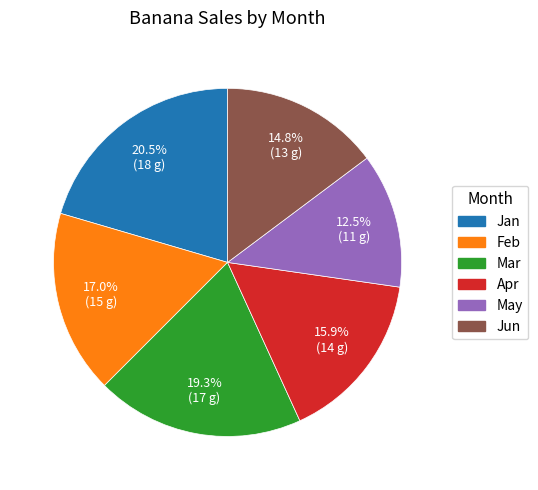

Which slice is the largest?

Jan